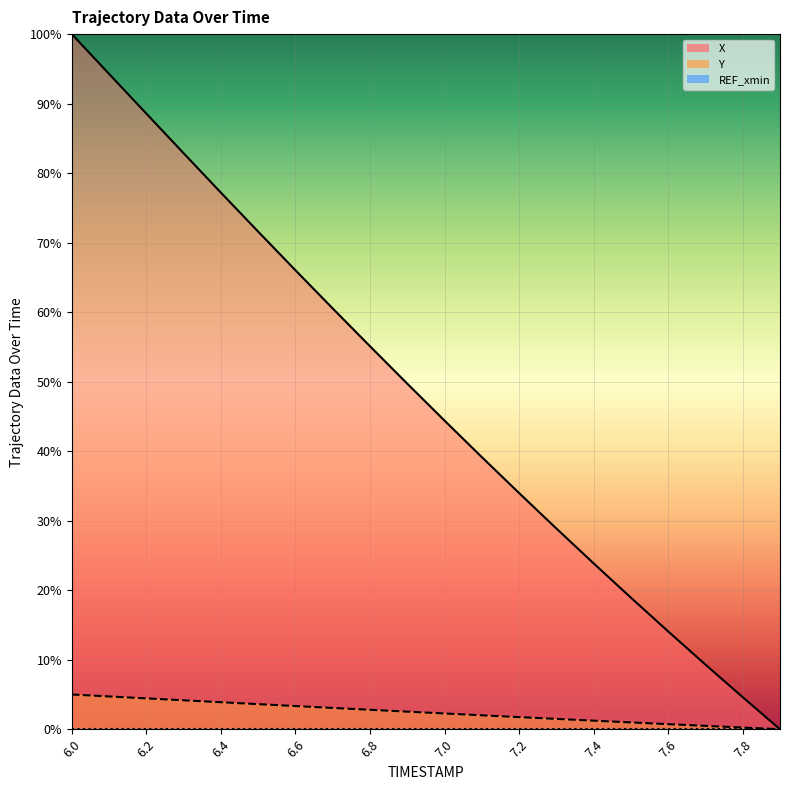

True or false: X and Y cross at least once.

False